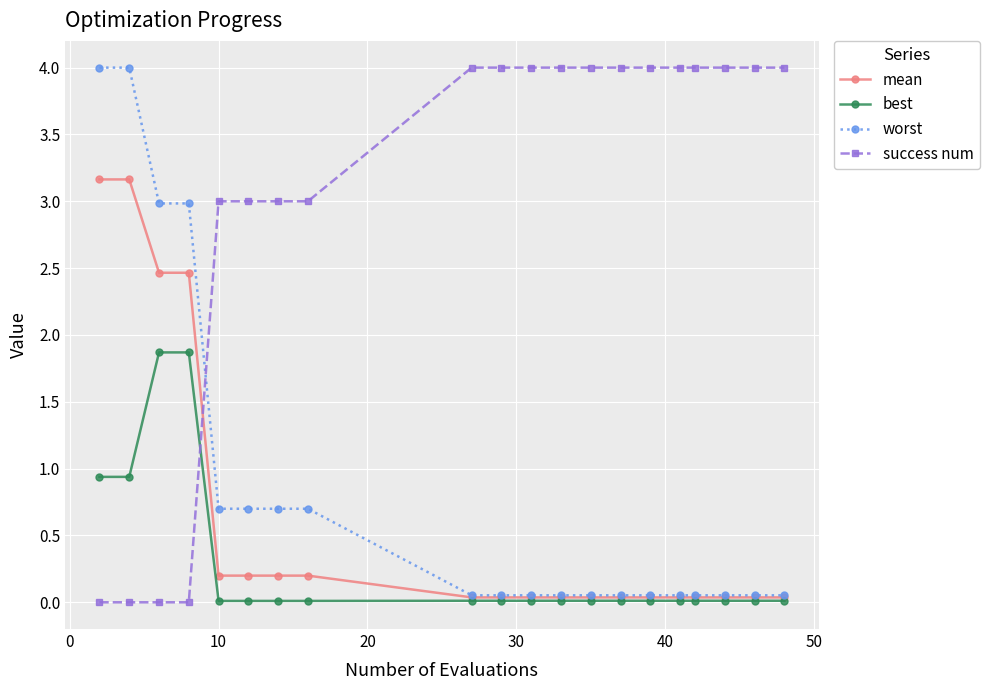

Which series has the largest total across all categories?

success num